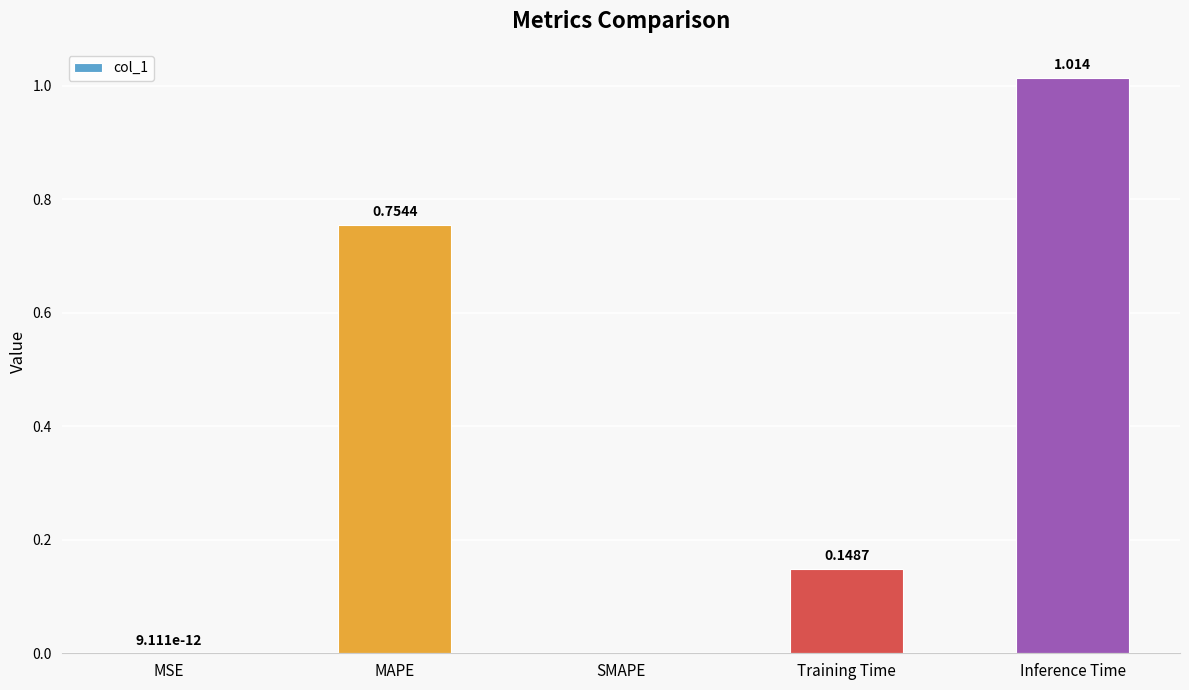

True or false: the data shows 0.0 at MSE.

True